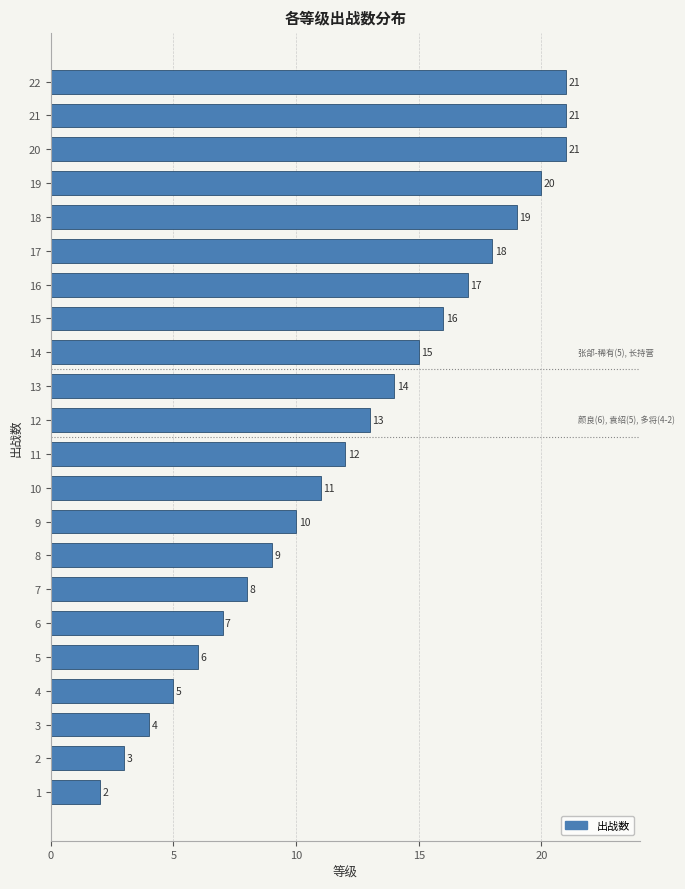

Reading bottom to top, what are all the values shown in this chart?

1=2	2=3	3=4	4=5	5=6	6=7	7=8	8=9	9=10	10=11	11=12	12=13	13=14	14=15	15=16	16=17	17=18	18=19	19=20	20=21	21=21	22=21